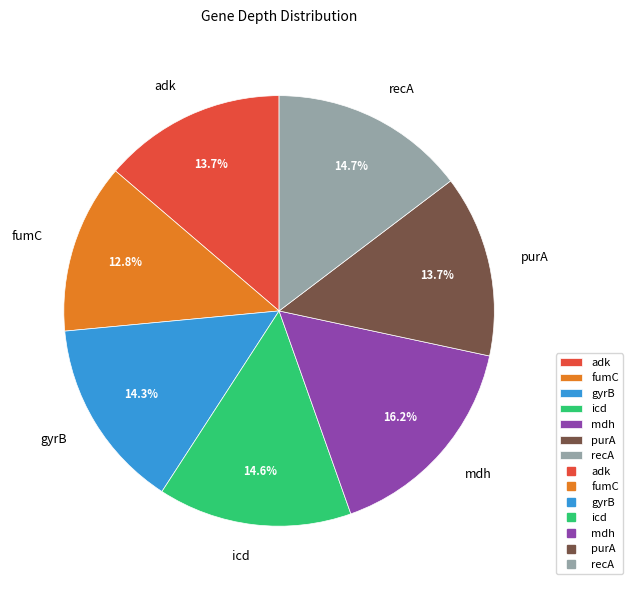

Approximately how many times larger is the value at recA compared to purA?

1.1